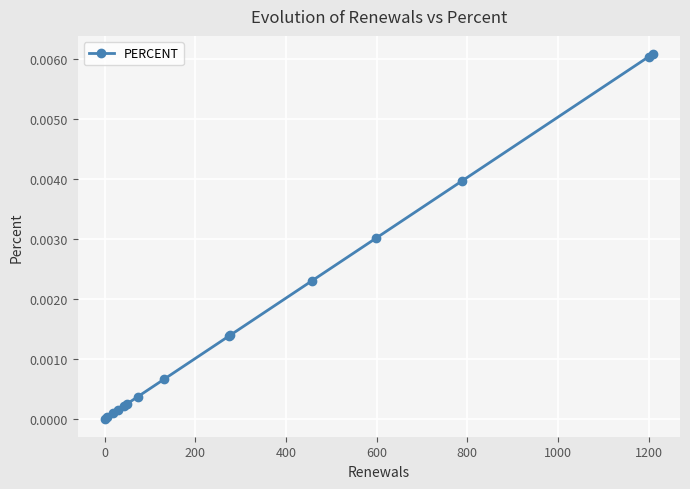

Does the chart have visible grid lines?

Yes